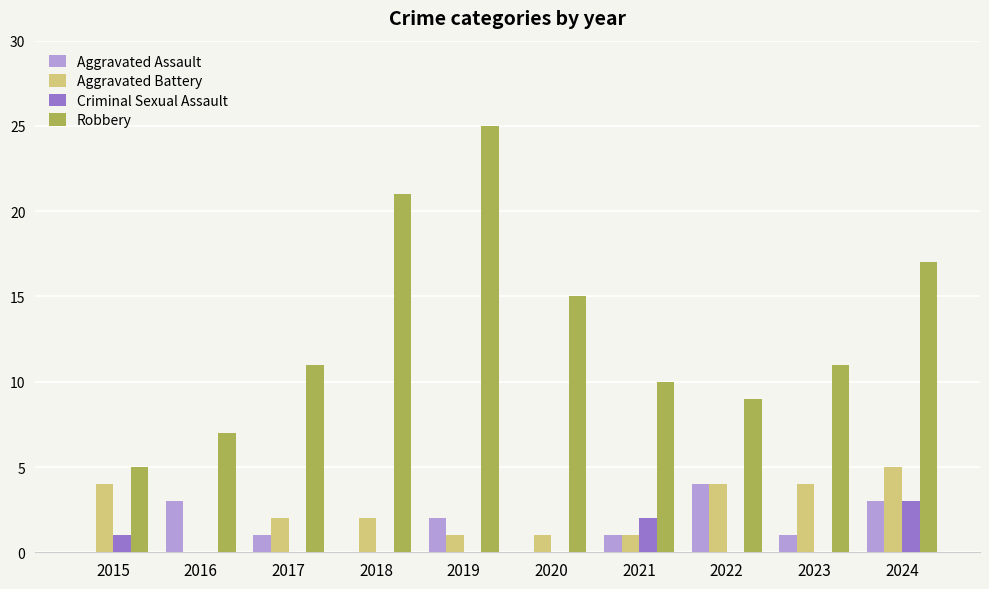

Between 2017 and 2020, which series saw the biggest shift?

Robbery